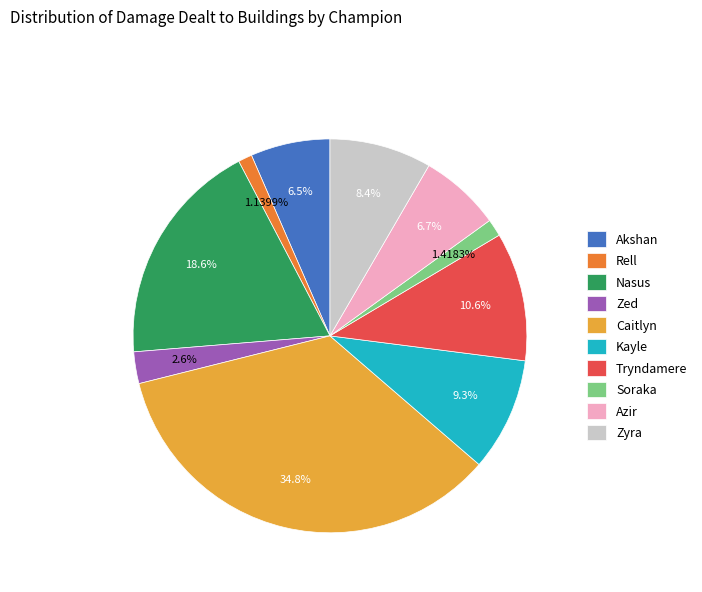

True or false: Azir accounts for 7% of the total.

True